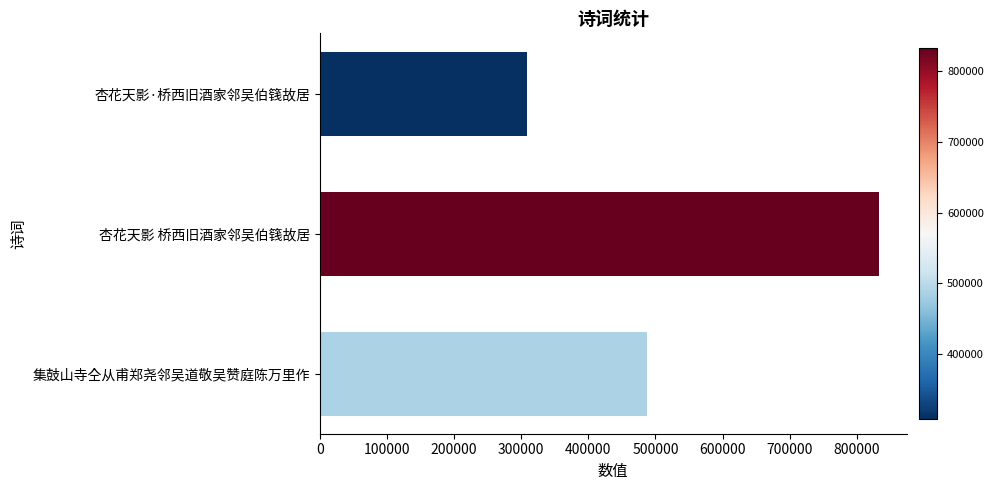

Is it true that the value at 杏花天影·桥西旧酒家邻吴伯篯故居 is 308436?

True